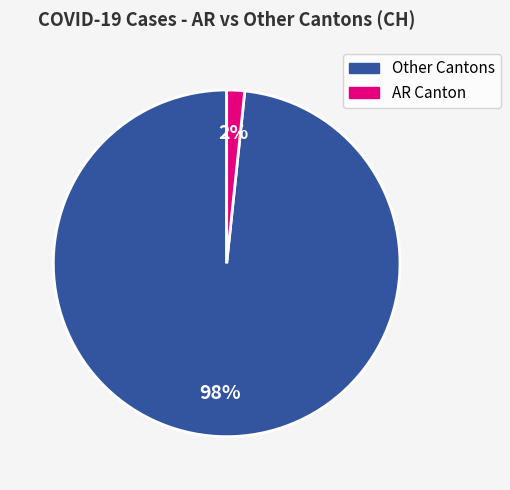

Does any single category account for the majority?

Yes